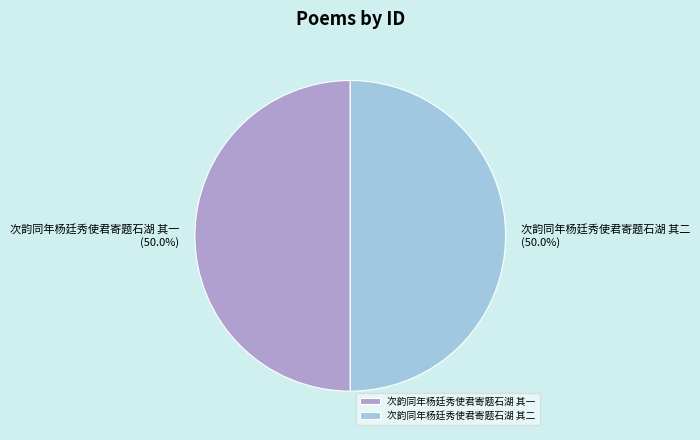

What percentage is NOT represented by 次韵同年杨廷秀使君寄题石湖 其一?

50.0%